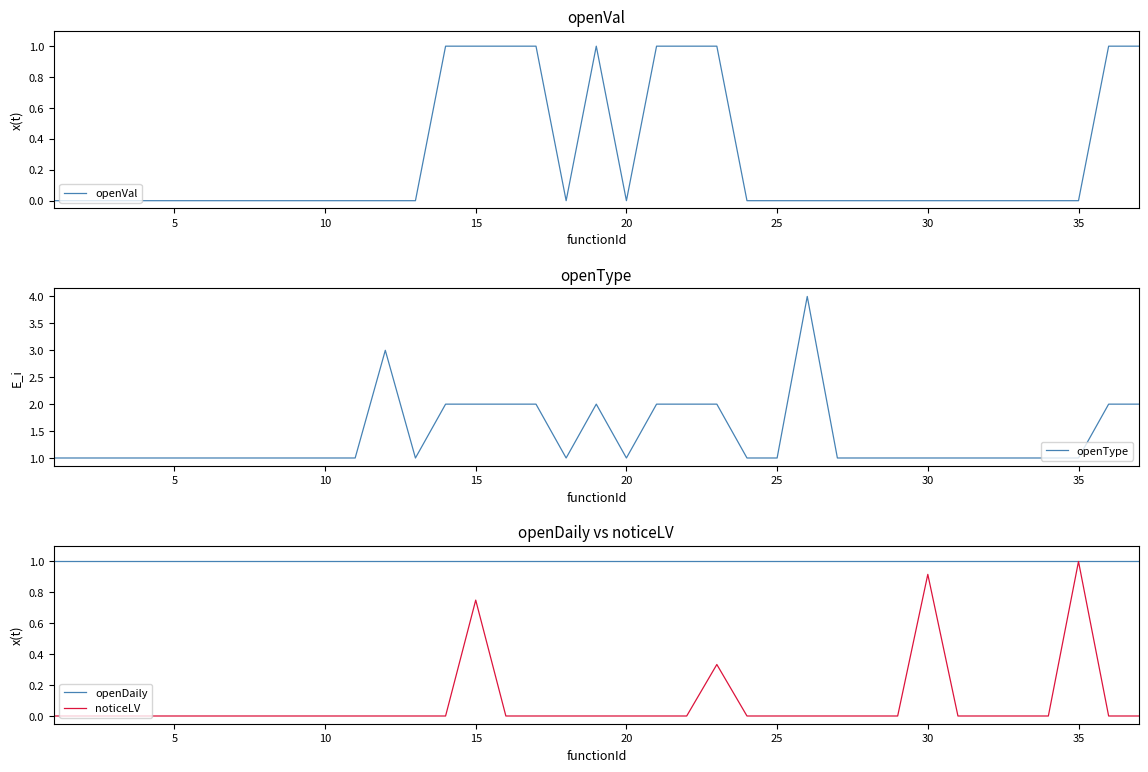

List the series in order of their peak value, lowest first.

openVal, openDaily, noticeLV, openType